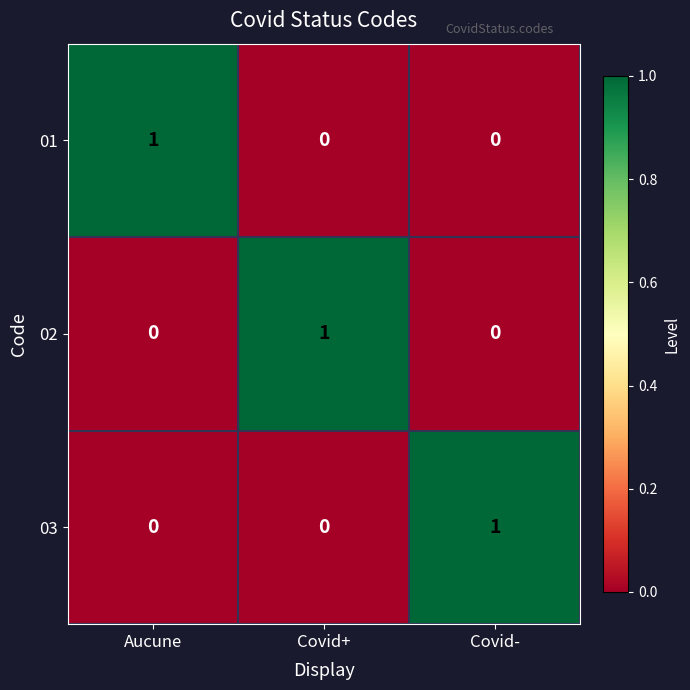

Reading left to right, transcribe all the data shown in this chart.

01: 1	0	0
02: 0	1	0
03: 0	0	1